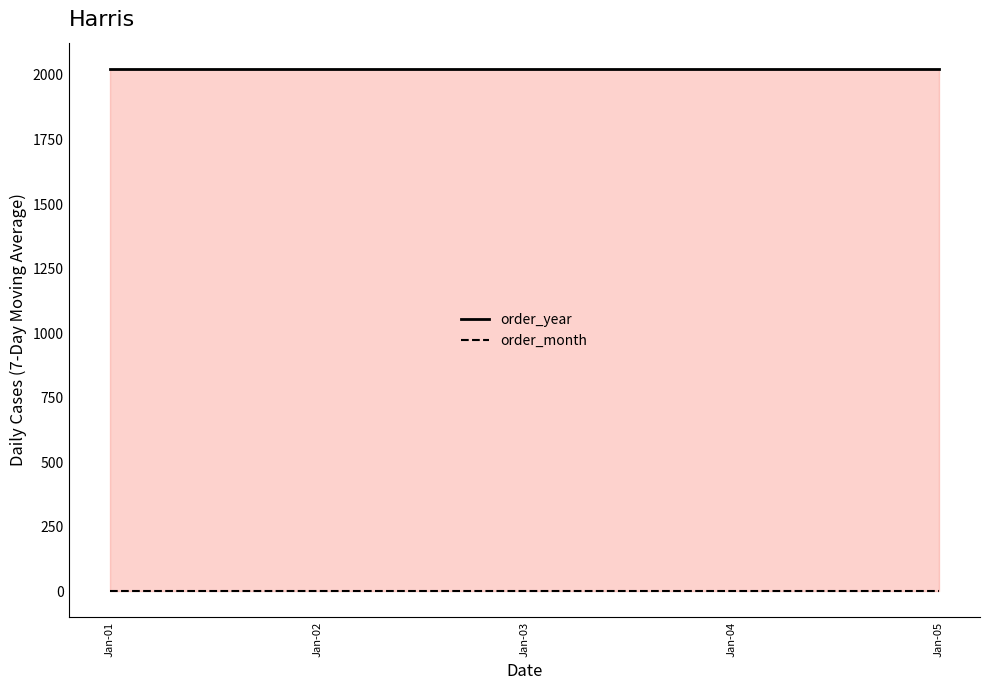

List the series in order of their peak value, highest first.

order_year, order_month